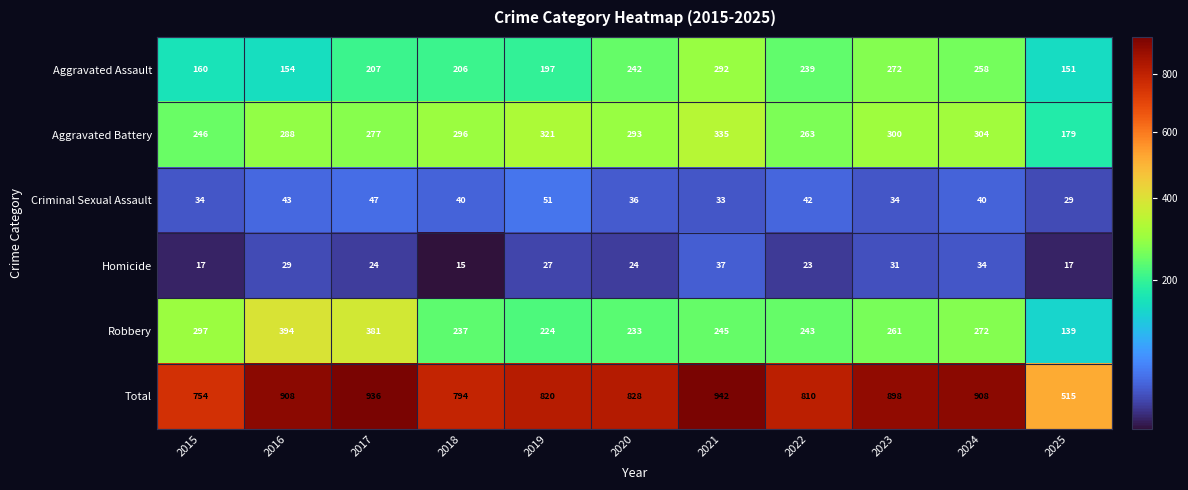

At which label is Homicide closest to 26?

2019